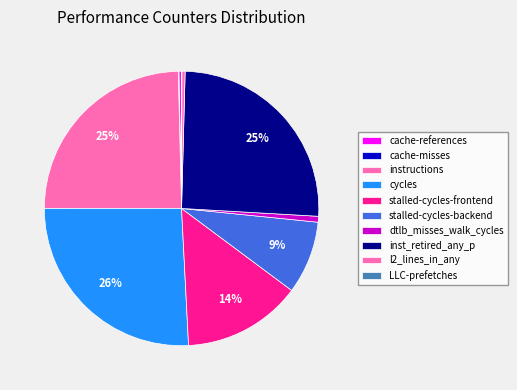

What is the smallest slice in the pie chart?

LLC-prefetches